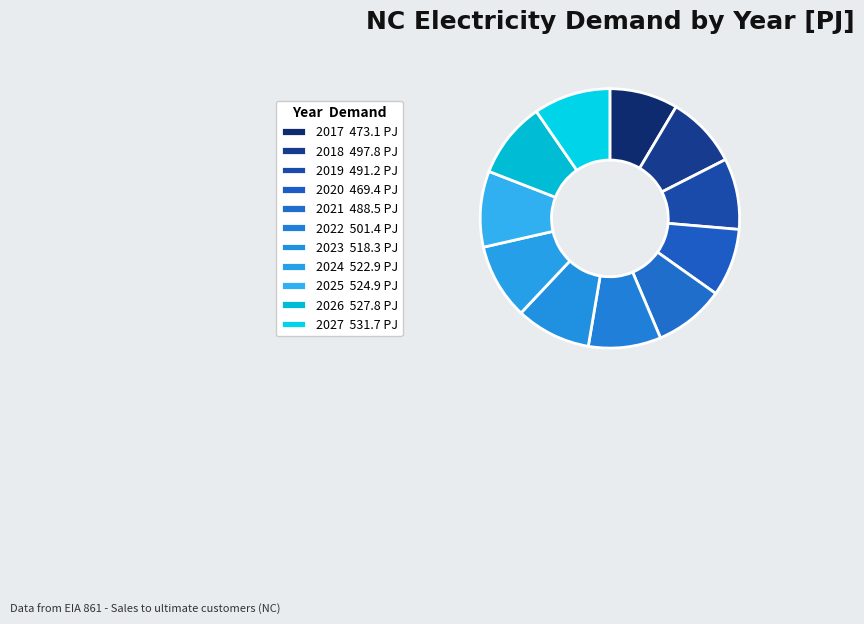

Which slice is the smallest?

2020